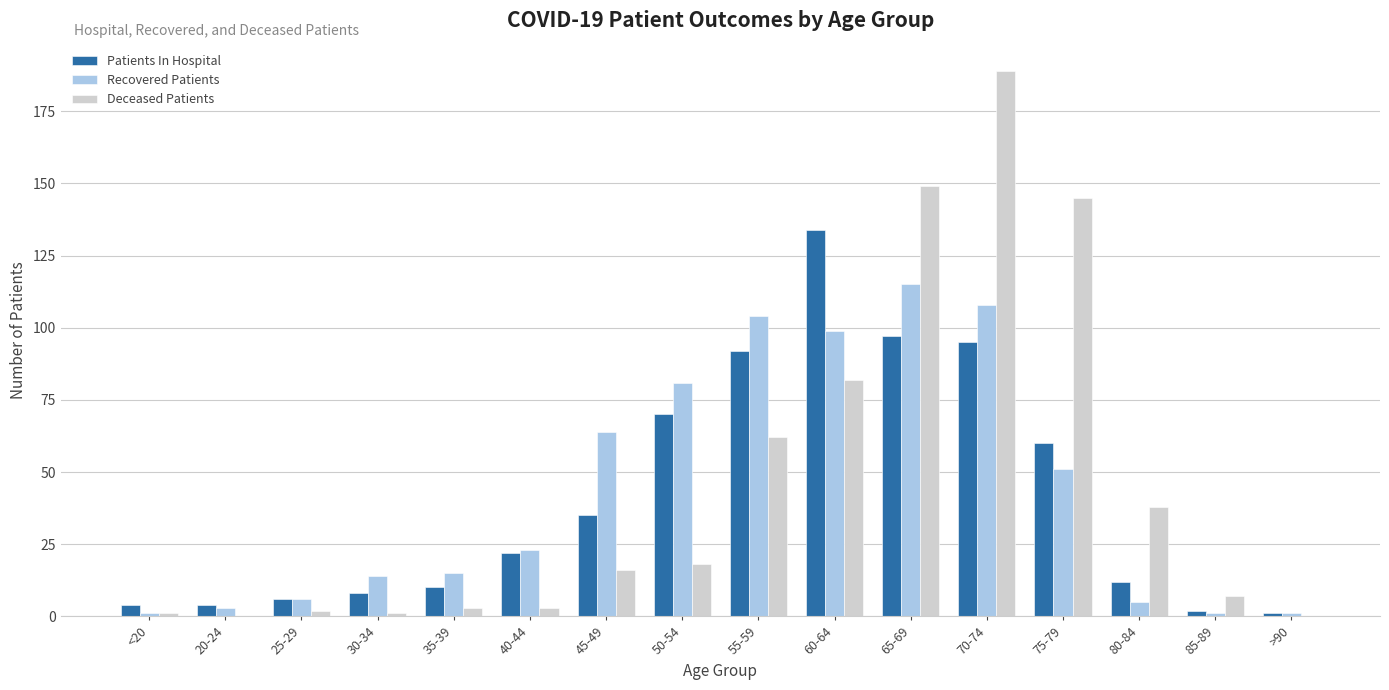

What is the sum of all Patients In Hospital values?

652